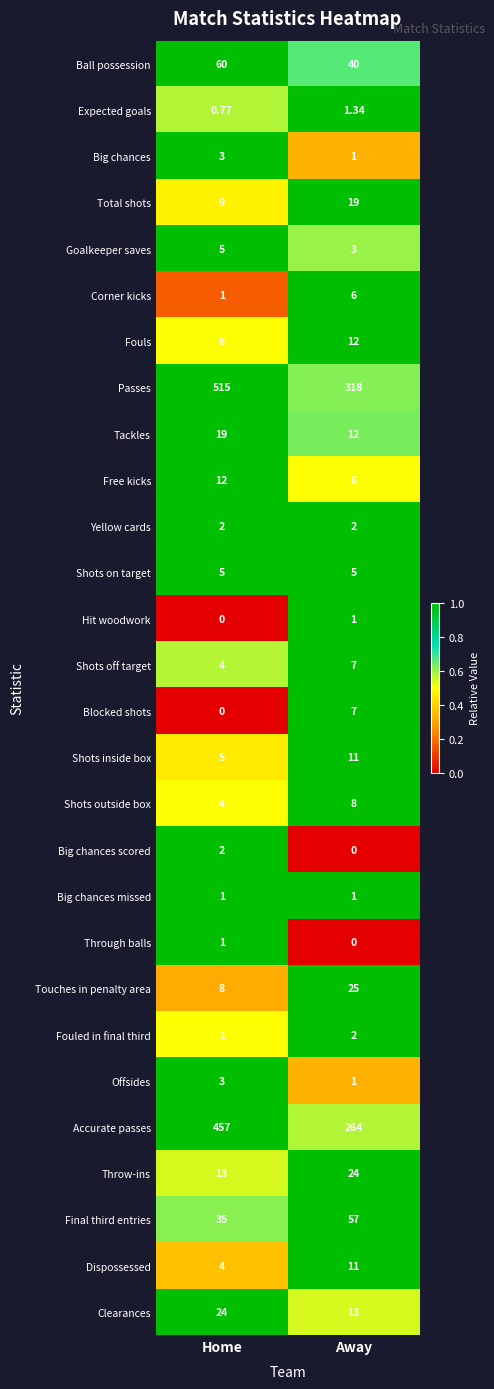

At which label is Through balls closest to 0?

Away